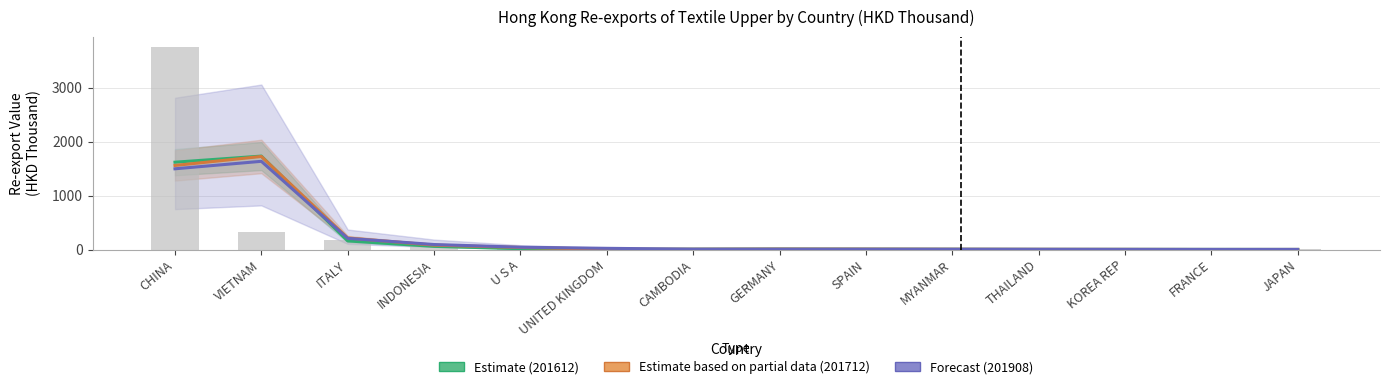

What is the average value of the 201712 (Partial Estimate) series?

260.5